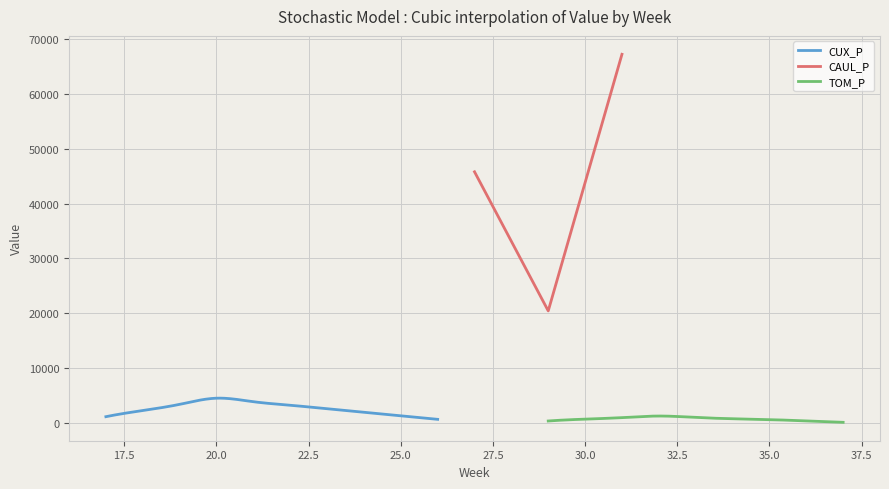

What is the sum of all CAUL_P values?

133422.0